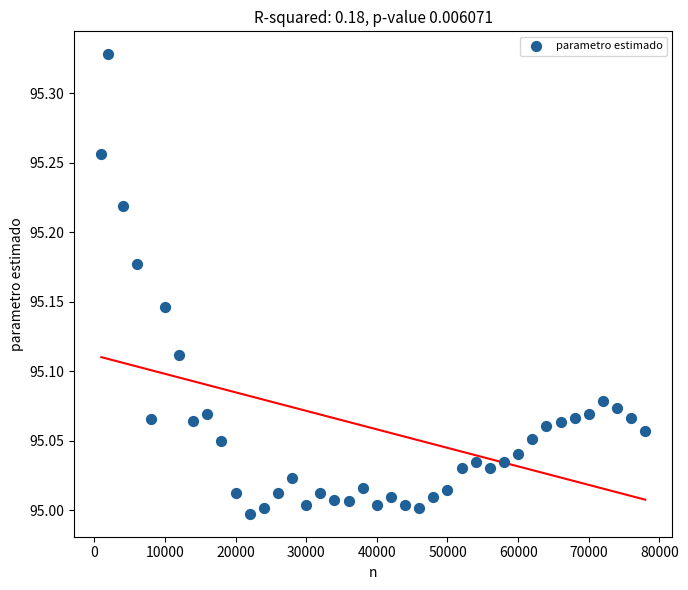

What is the range of X values (max minus min)?

77000.0